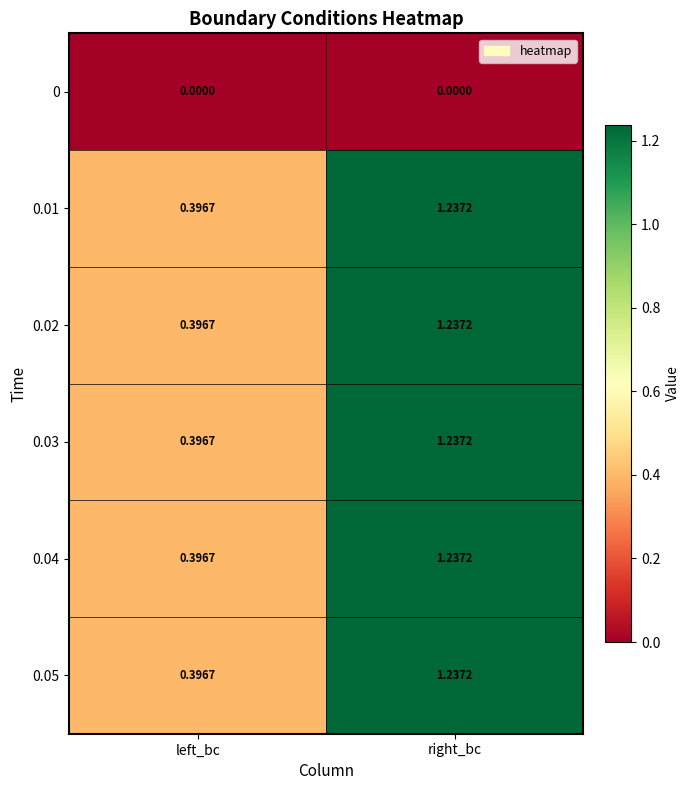

At which category does the chart reach its peak across all series?

right_bc